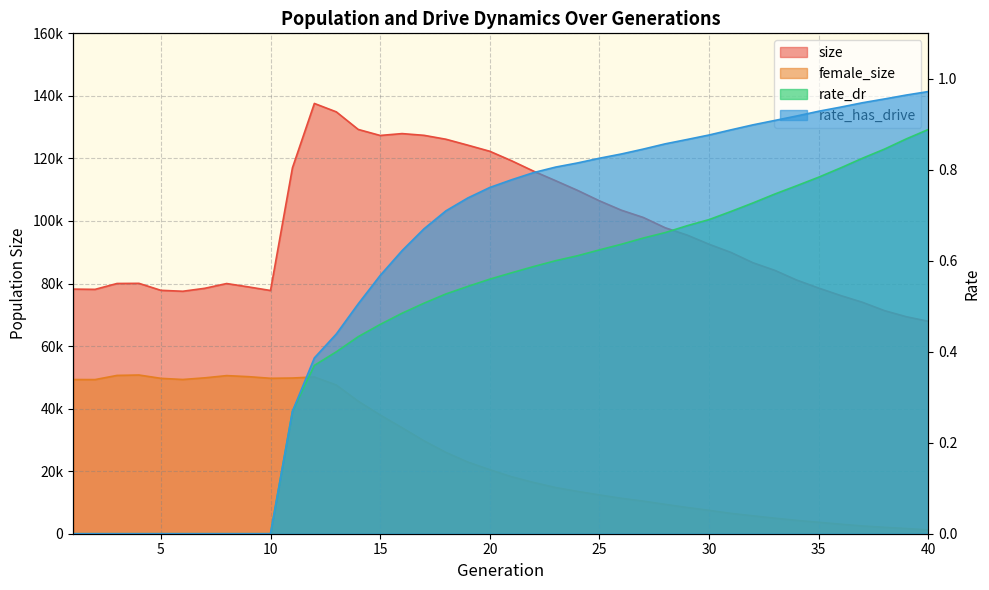

What are all the series names shown in the legend?

size, female_size, rate_dr, rate_has_drive